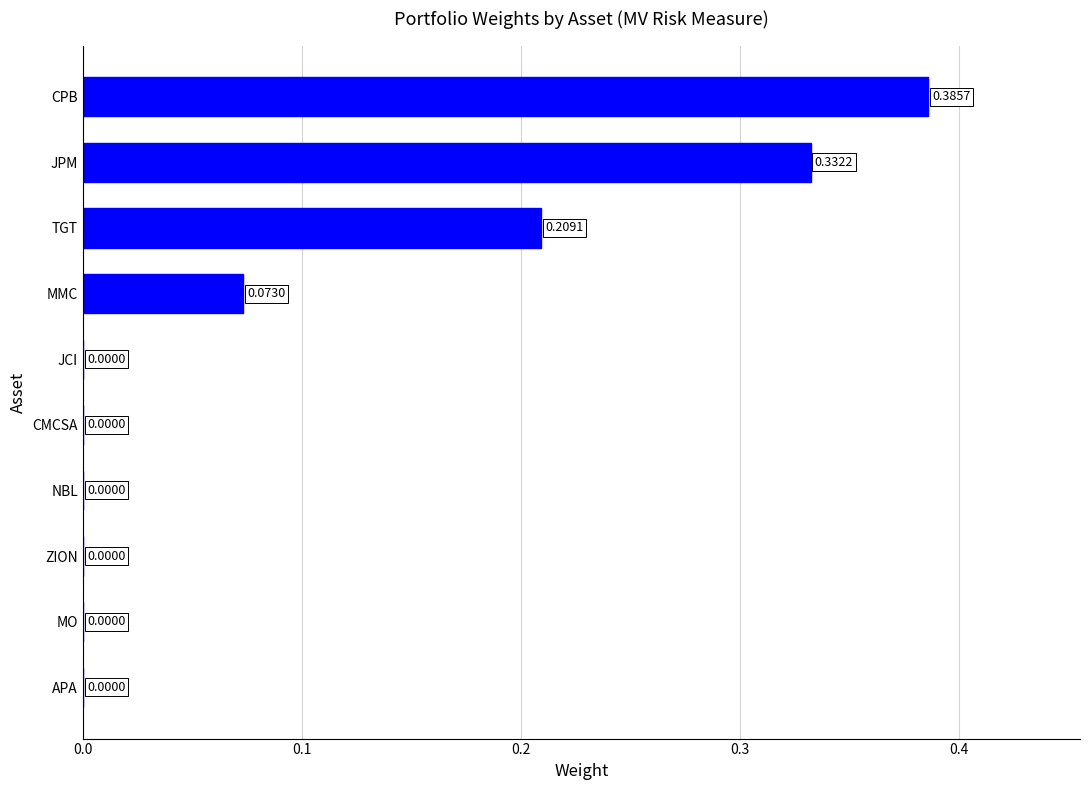

What is the sum of all values?

1.0